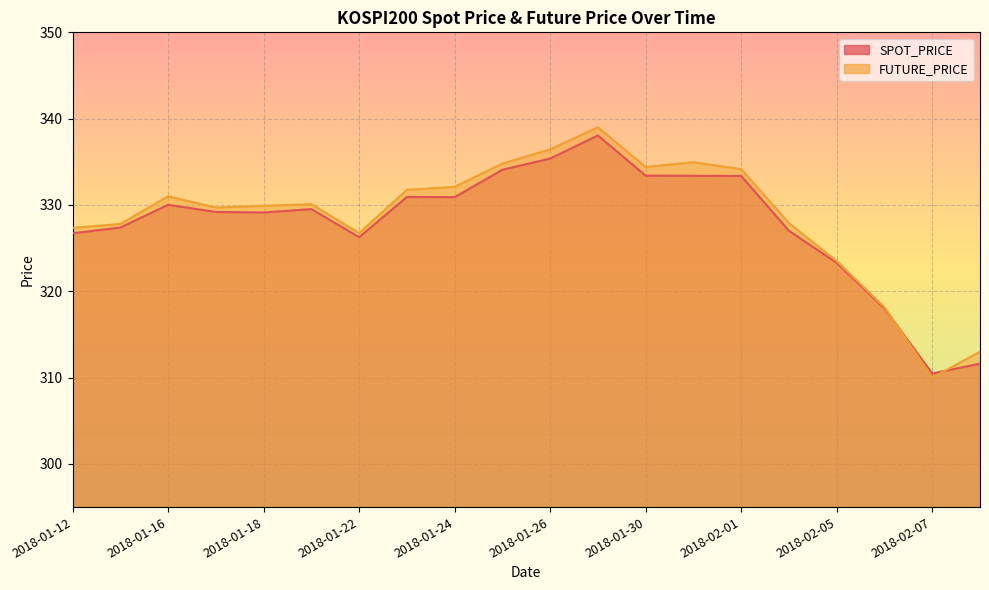

Reading left to right, list all the values displayed in this chart.

SPOT_PRICE: 326.7	327.4	330.0	329.2	329.1	329.5	326.3	330.9	330.9	334.1	335.4	338.1	333.4	333.4	333.4	327.0	323.3	318.0	310.5	311.6
FUTURE_PRICE: 327.4	327.8	331.0	329.7	329.9	330.1	326.8	331.8	332.1	334.8	336.4	339.0	334.4	334.9	334.1	327.9	323.5	318.1	310.0	313.0